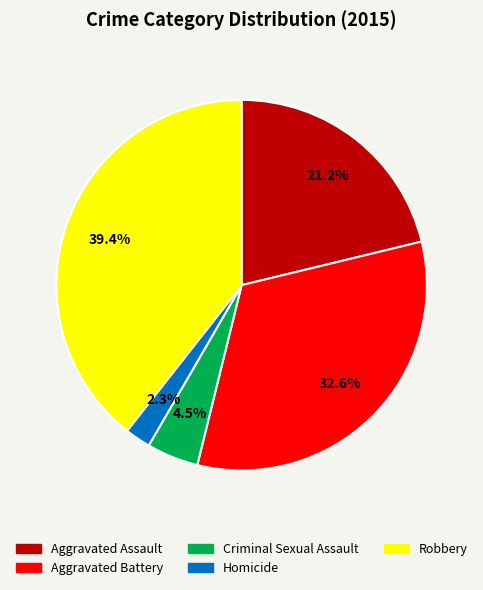

To the nearest percent, what portion does Aggravated Battery represent?

33%